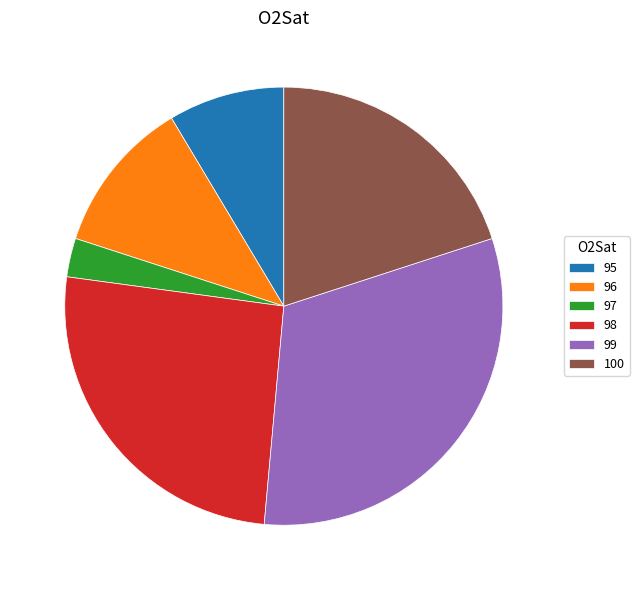

Approximately how many times larger is the value at 97 compared to 100?

0.1